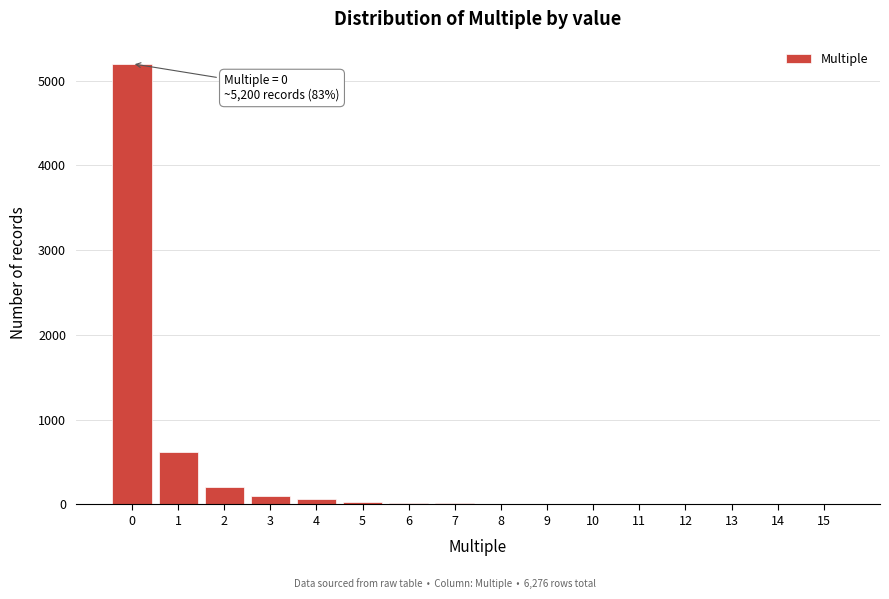

The value at 14 is 2525. True or false?

False